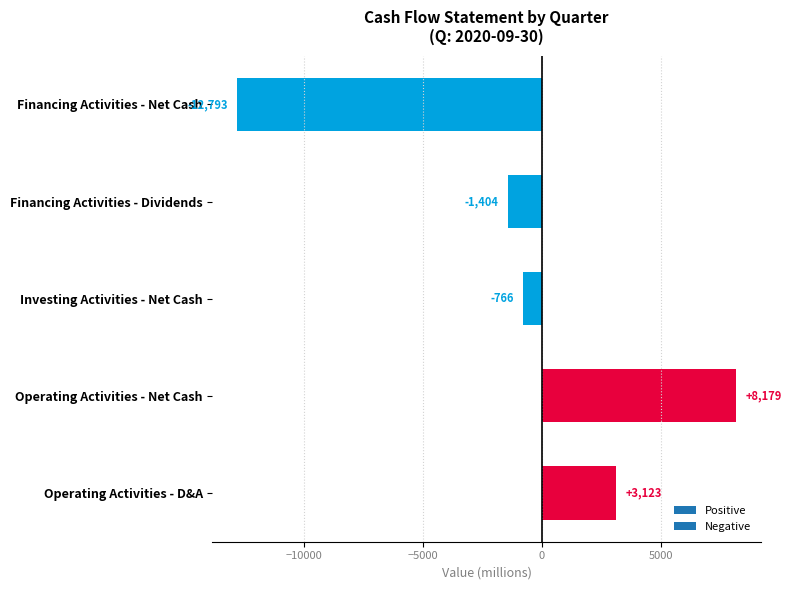

What is the difference between the maximum and minimum values?

20972